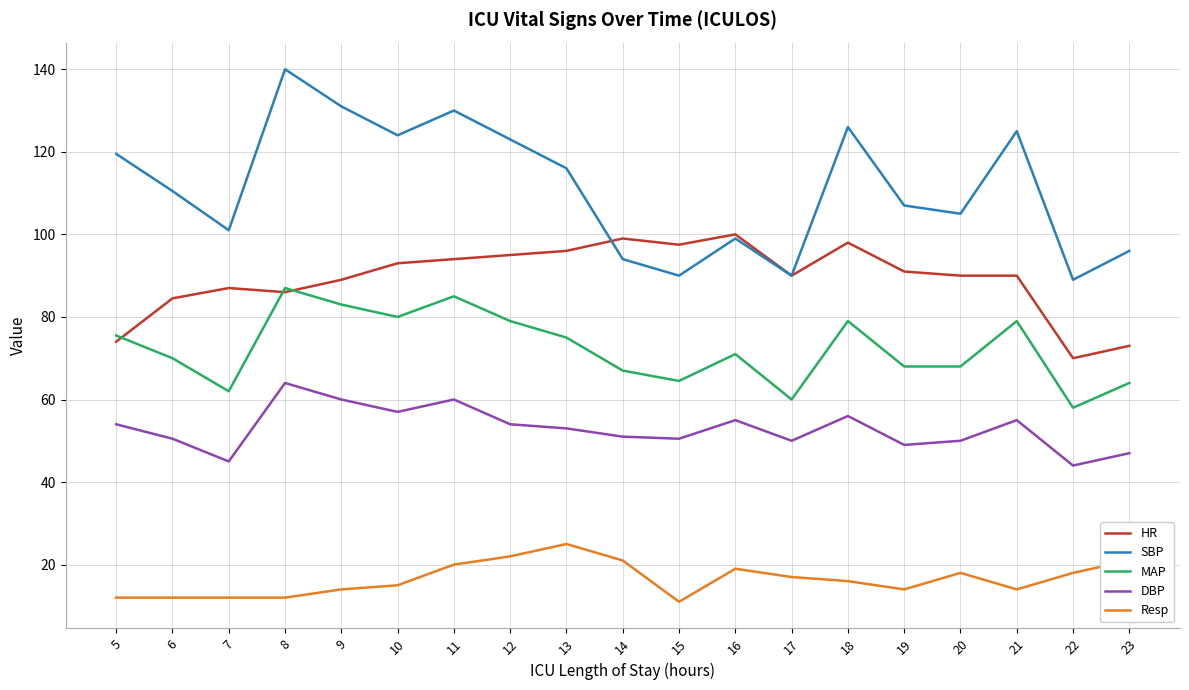

Which series changed the most between 14 and 18?

SBP